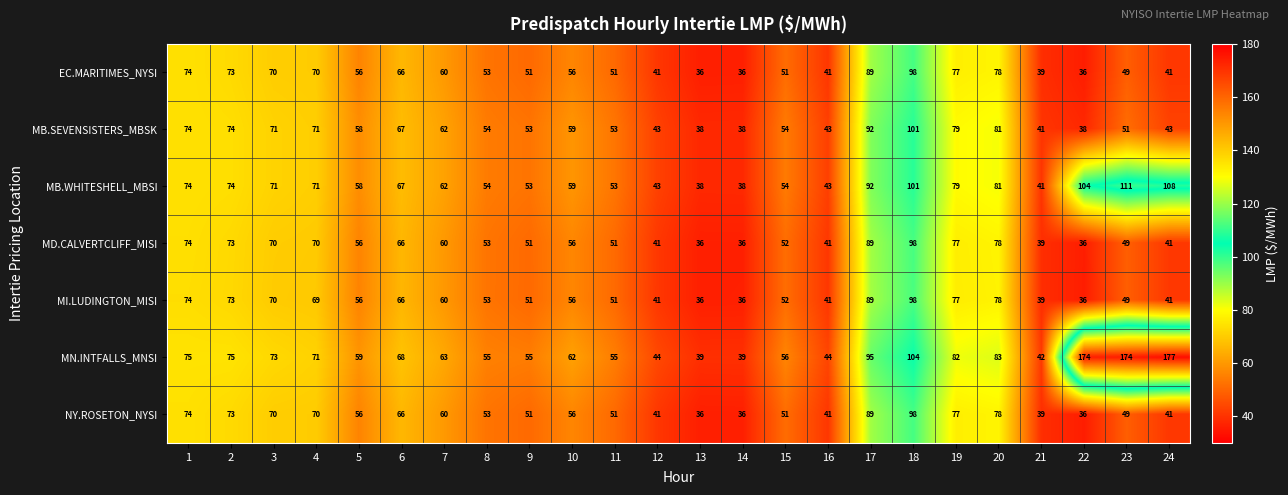

At which category is the sum across all series the highest?

18